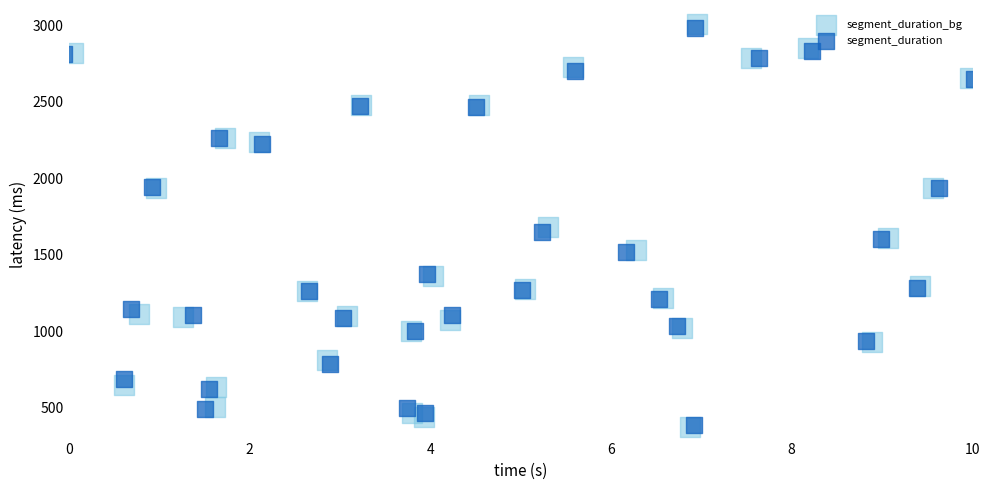

Which series has the widest spread of Y values?

segment_duration_bg